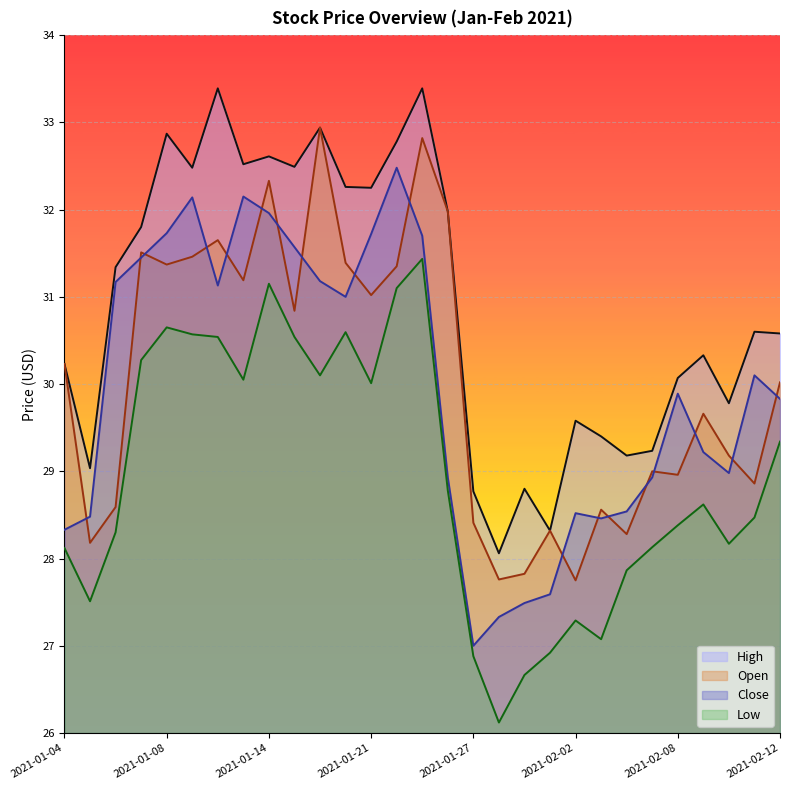

How many lines are shown in the chart?

4